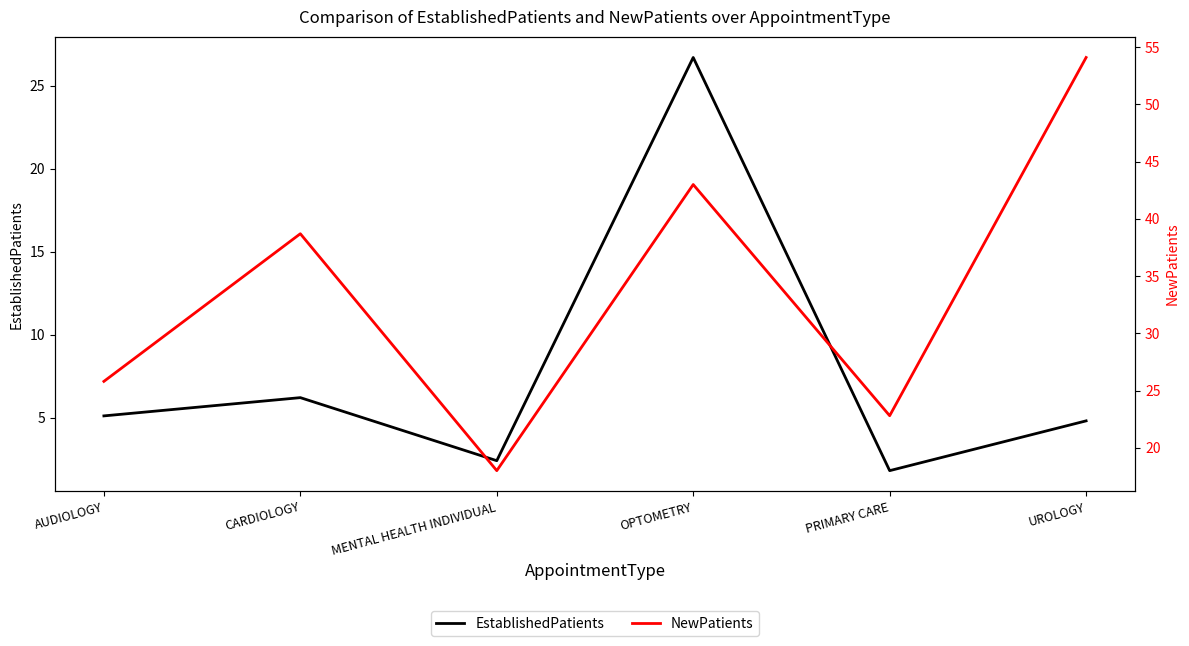

What is the difference between the maximum and minimum values in the NewPatients series?

36.1